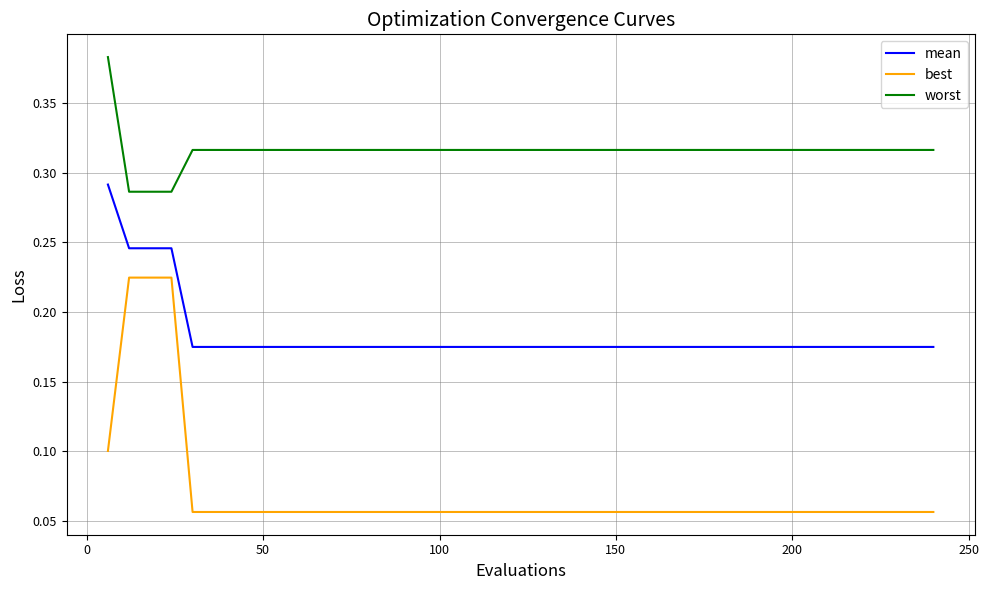

How many lines are shown in the chart?

3